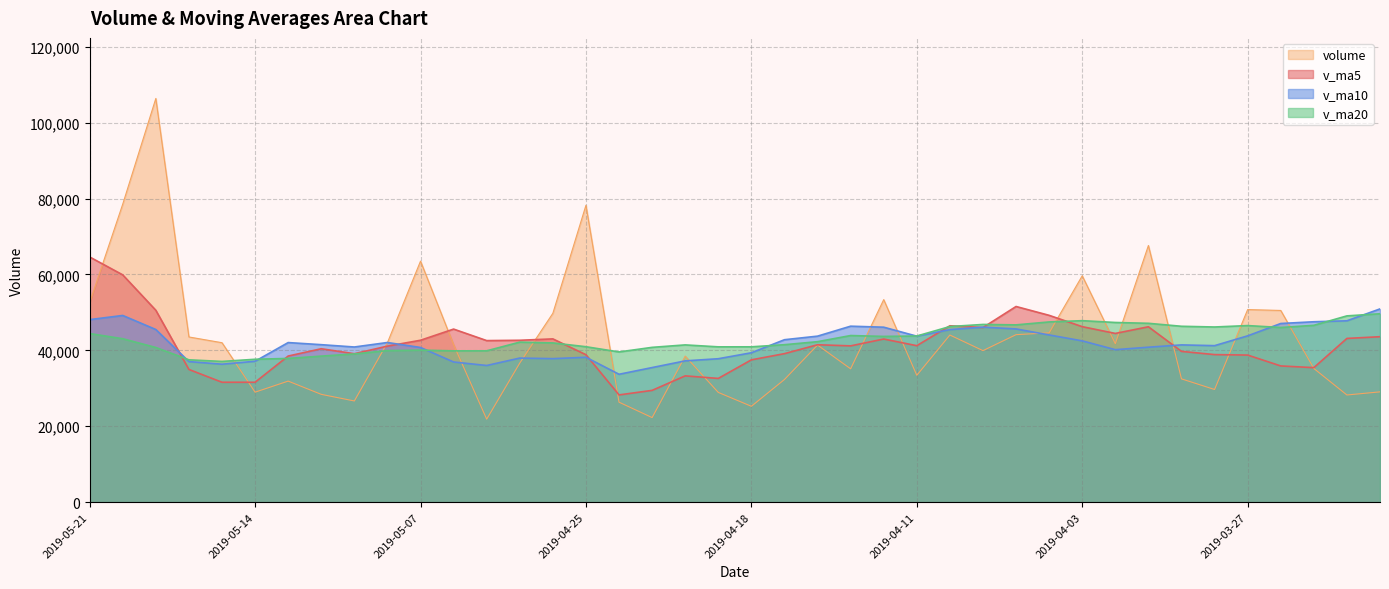

True or false: v_ma10 has more than 1 interior local peaks.

True